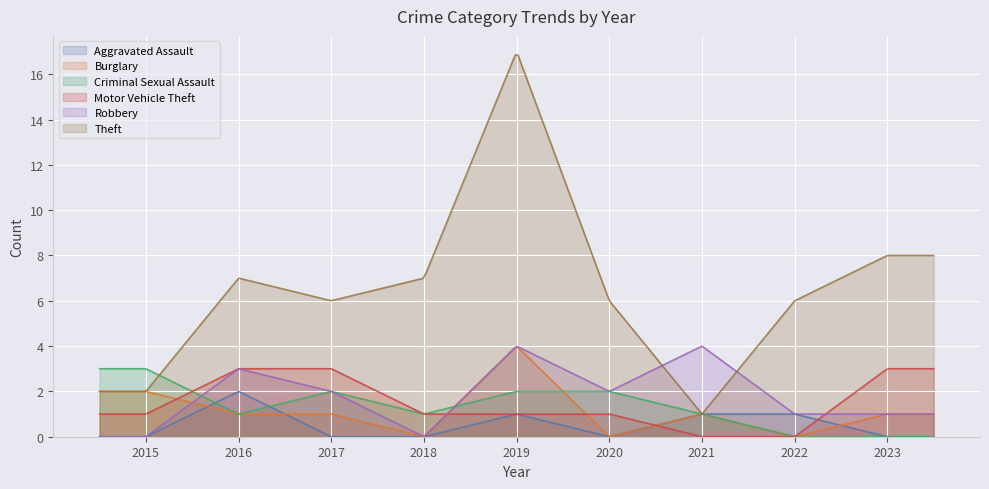

What is the approximate value of Motor Vehicle Theft at 2020?

1